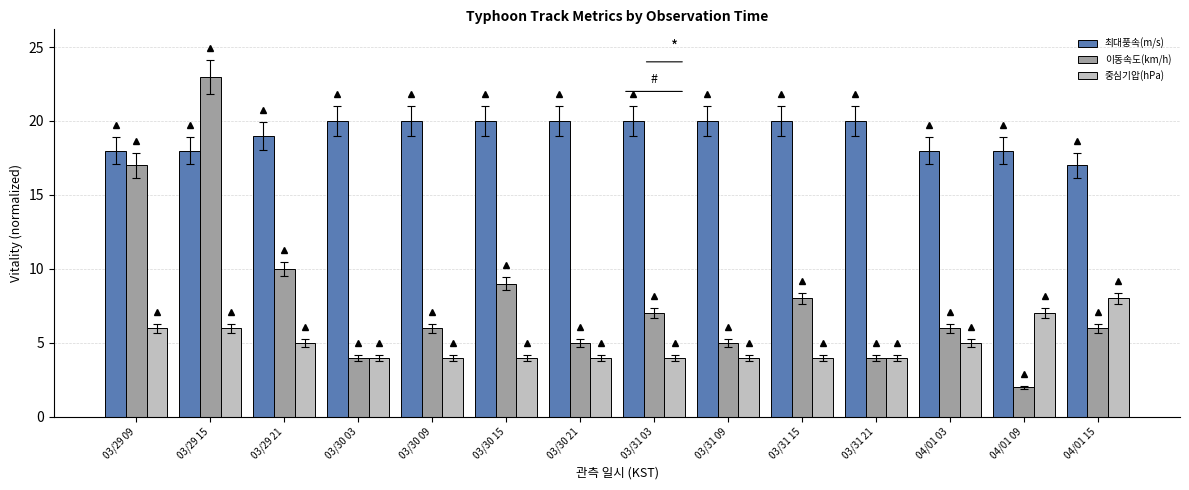

Which series has the widest spread of values?

이동속도(km/h)